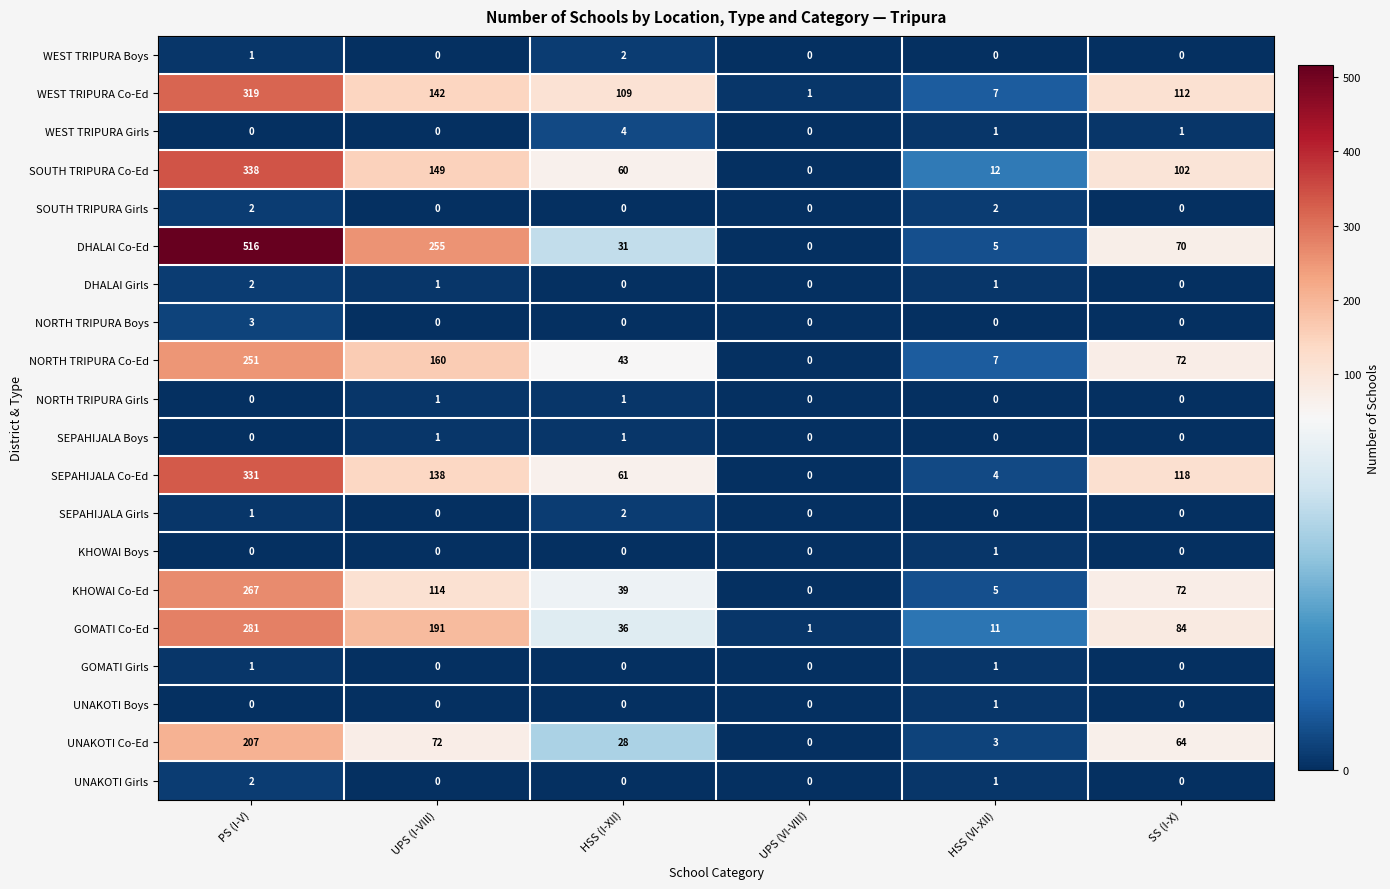

The KHOWAI Co-Ed series shows 39 at HSS (I-XII). True or false?

True